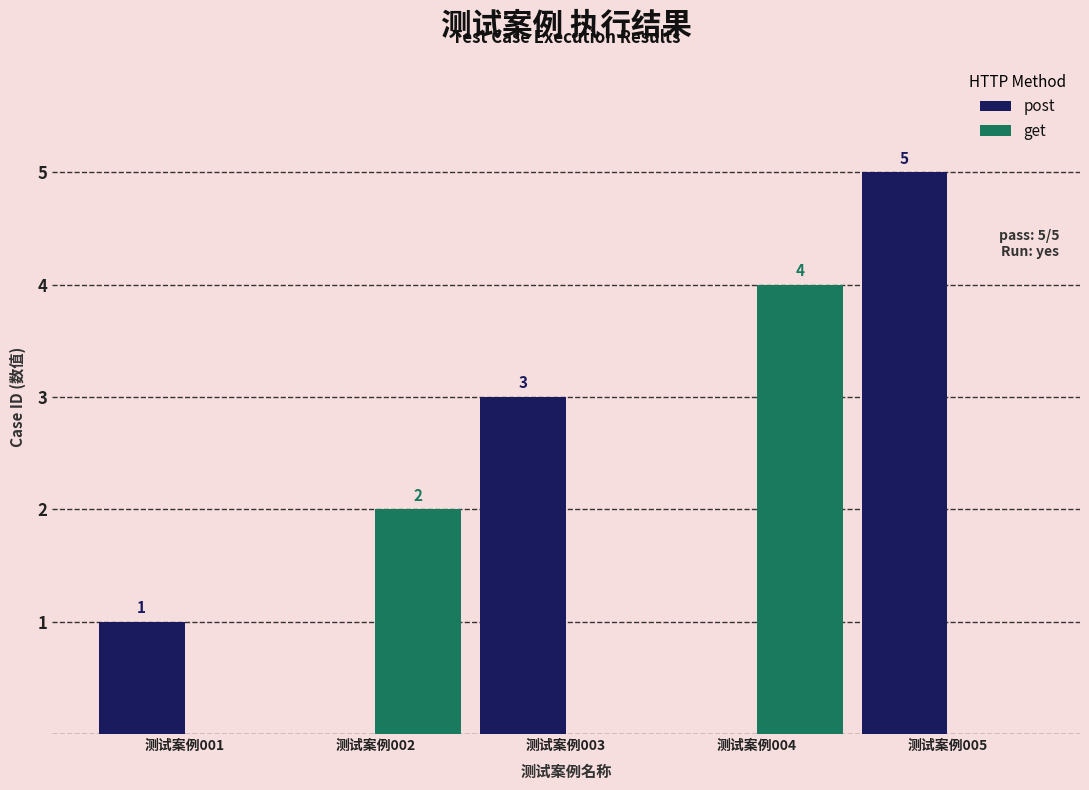

Is the value of post at 测试案例003 greater than the value of get at 测试案例003?

Yes